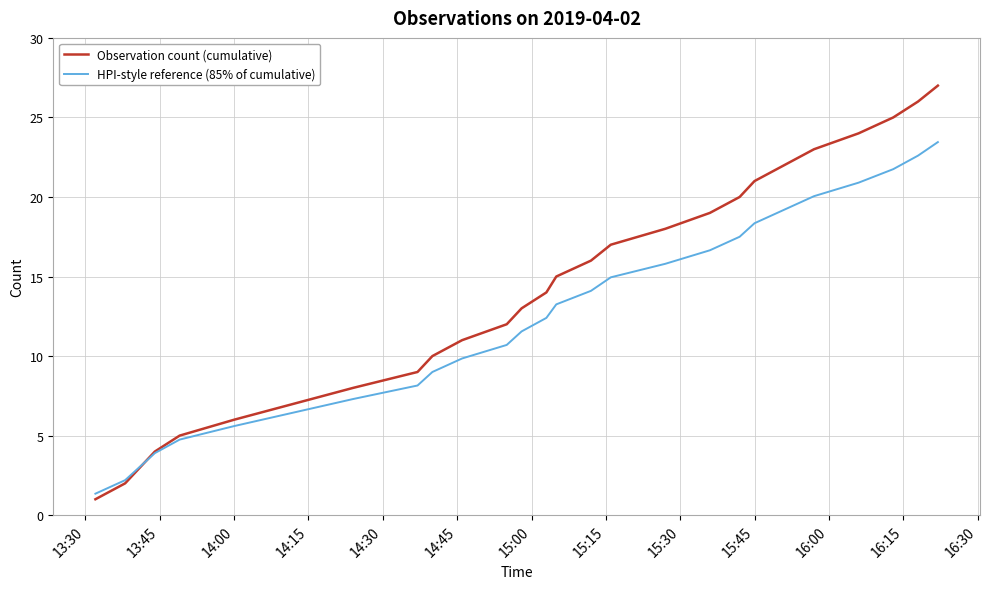

Which series ends up on top after the final intersection of Observation count (cumulative) and HPI-style reference (85% of cumulative)?

Observation count (cumulative)